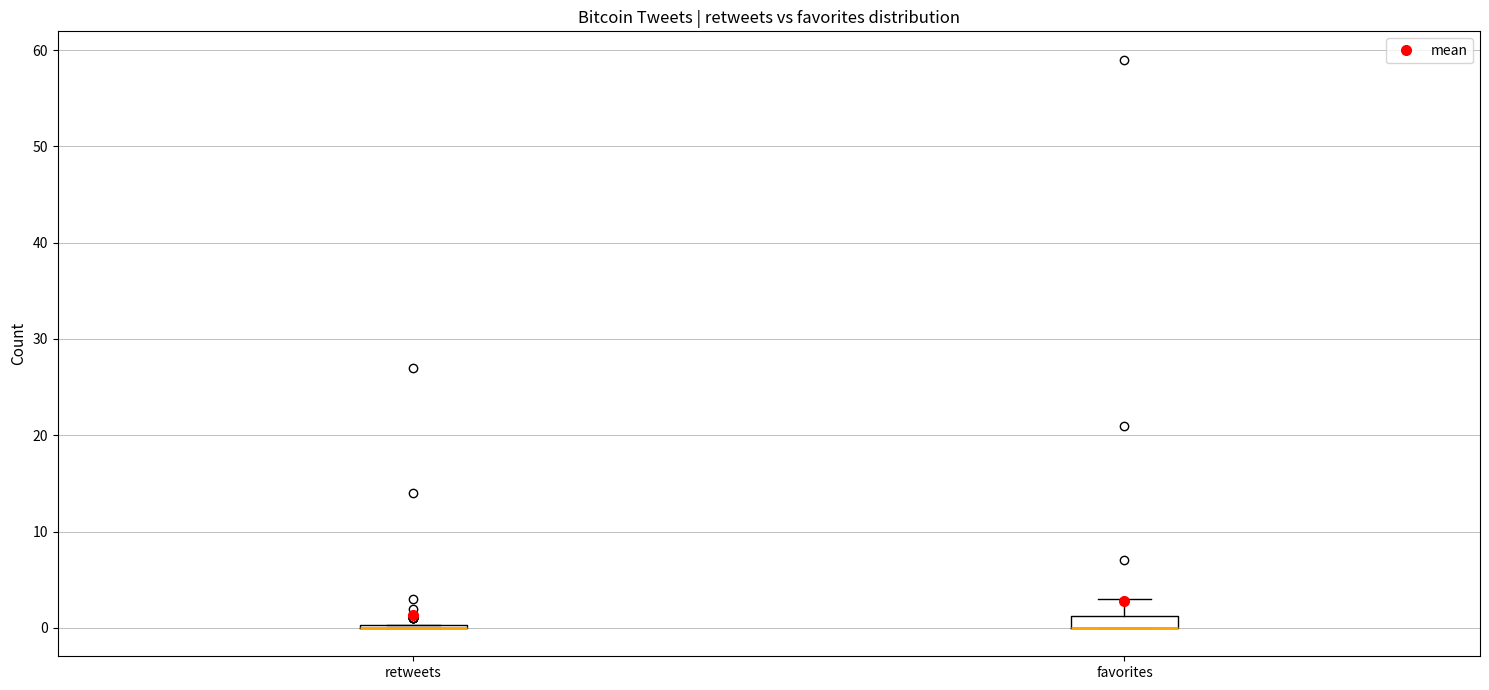

Comparing the boxes themselves (not the whiskers), which one is the tallest?

favorites